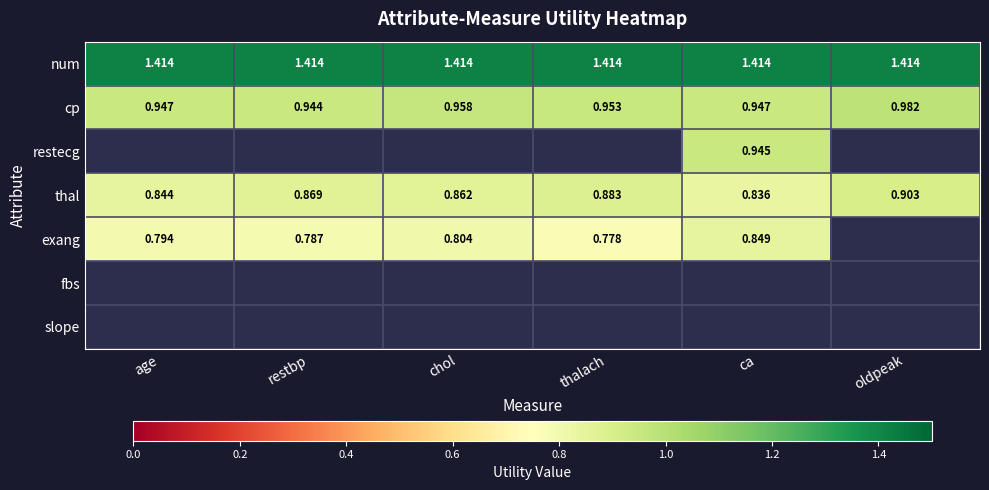

At which label is thal closest to 0?

ca